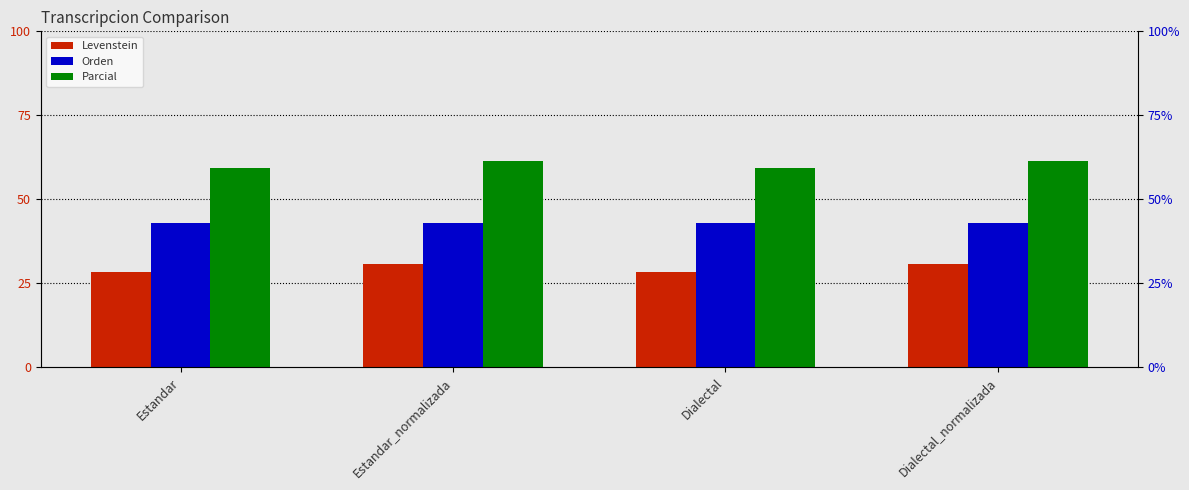

Rank the series by their maximum value, from lowest to highest.

Levenstein, Orden, Parcial